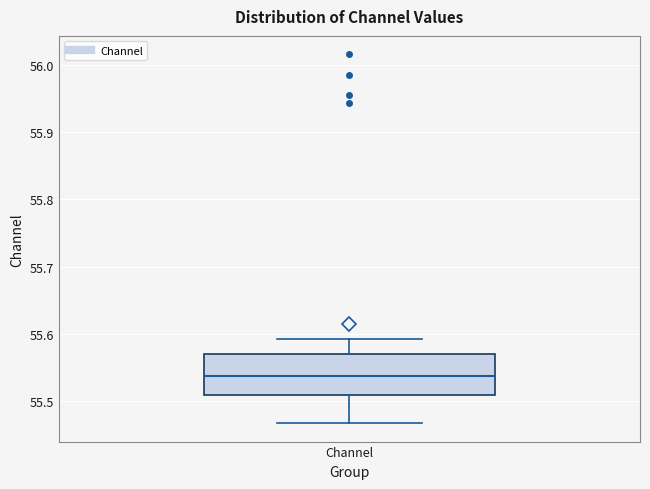

Transcribe this box plot: give where the median line is, the range the box spans, and where the two whiskers end, as read against the y-axis. The values are not printed on the chart, so give them approximately, as read against the axis.

median 55.54, box 55.51 to 55.57, whiskers 55.47 to 55.59